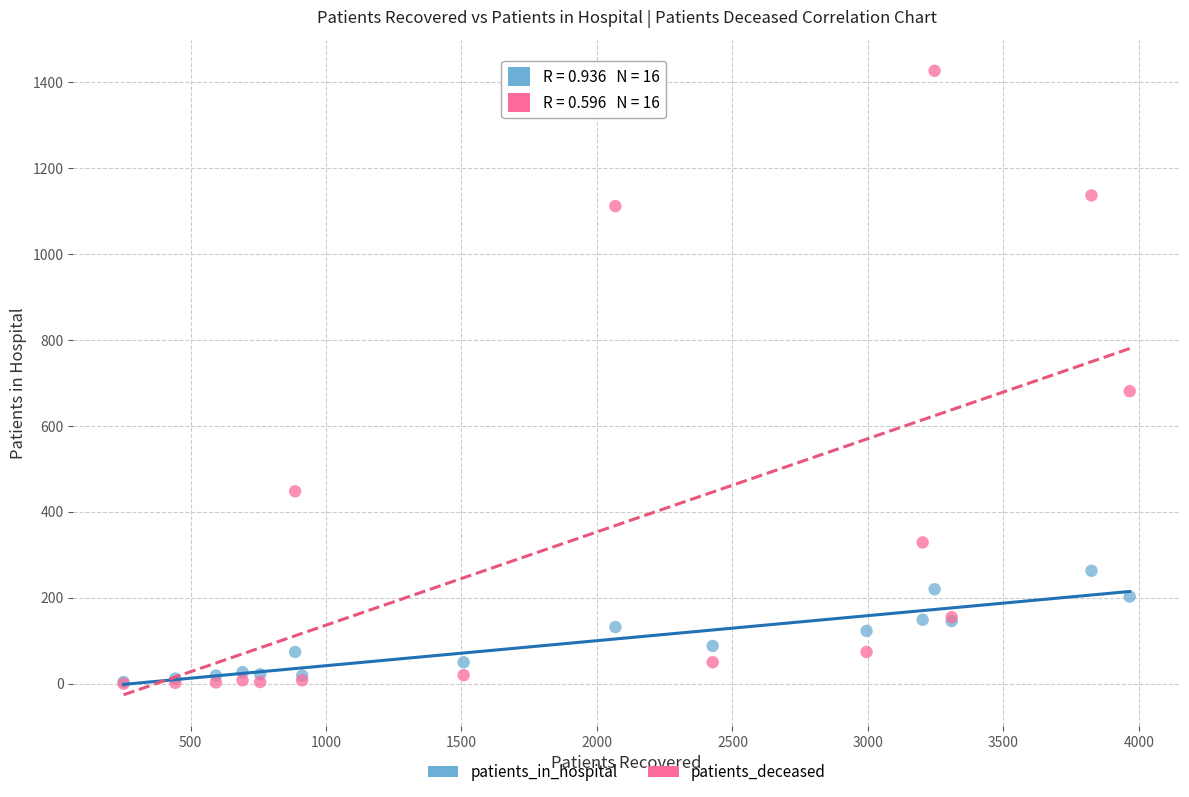

Across all series, what Y value is closest to 713?

681